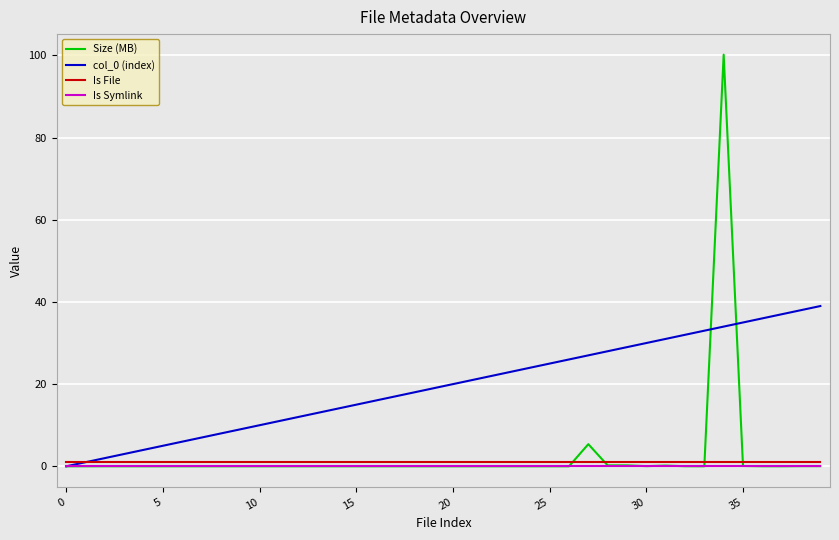

What is the maximum value for Size (MB)?

100.2